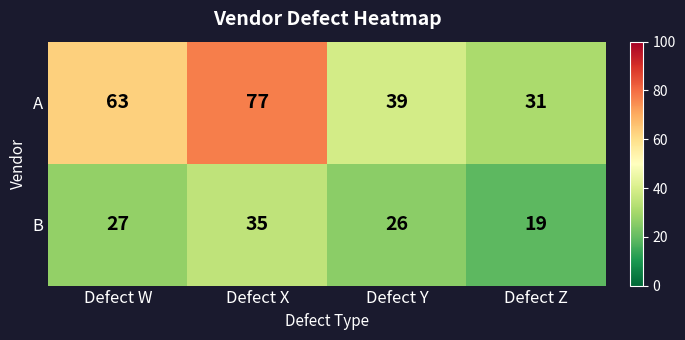

The B series shows 18 at Defect Y. True or false?

False